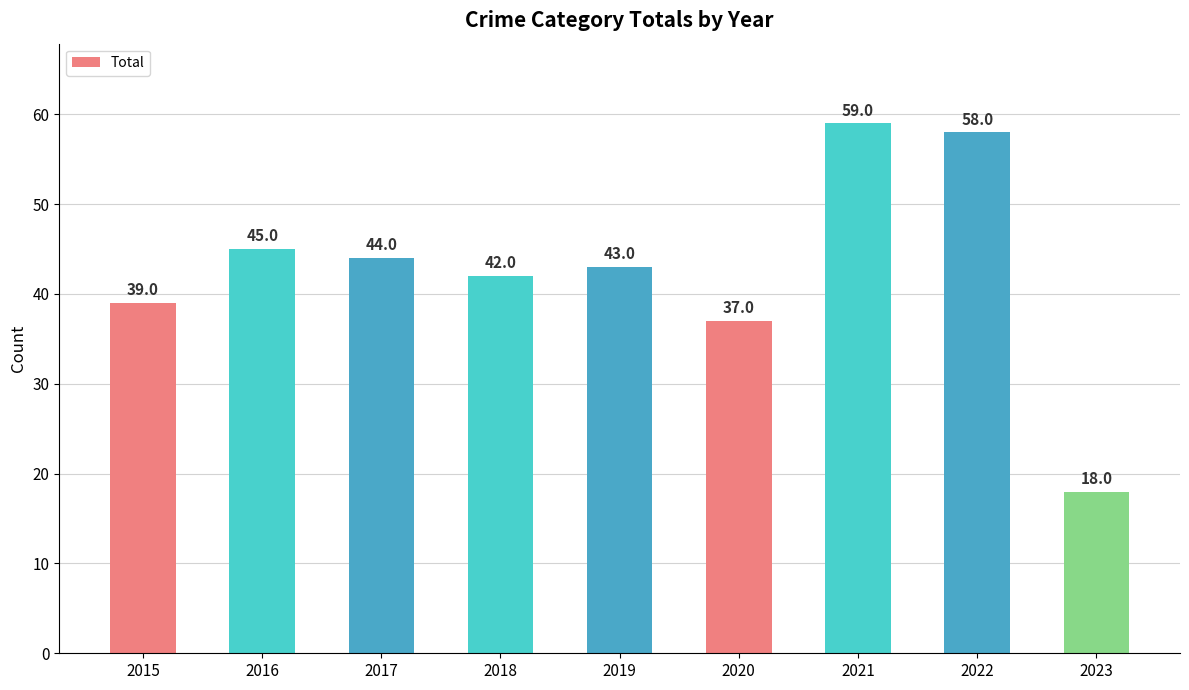

List the labels in order of value, smallest first.

2023, 2020, 2015, 2018, 2019, 2017, 2016, 2022, 2021